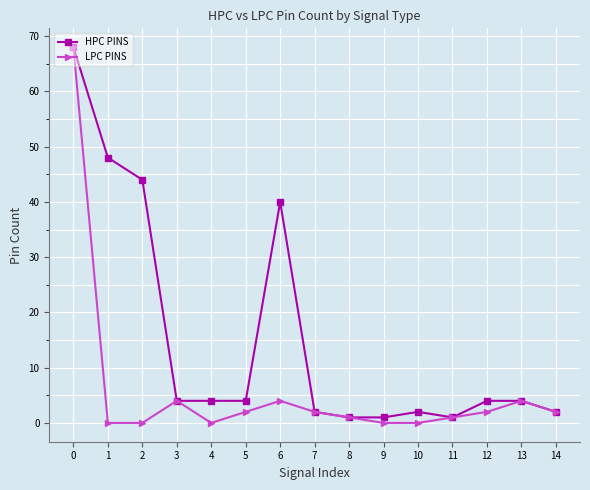

Which series has the largest total across all categories?

HPC PINS